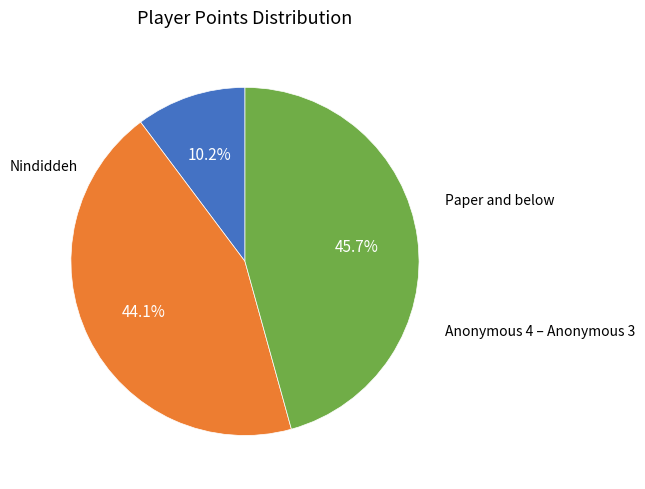

How many slices are in this pie chart?

3